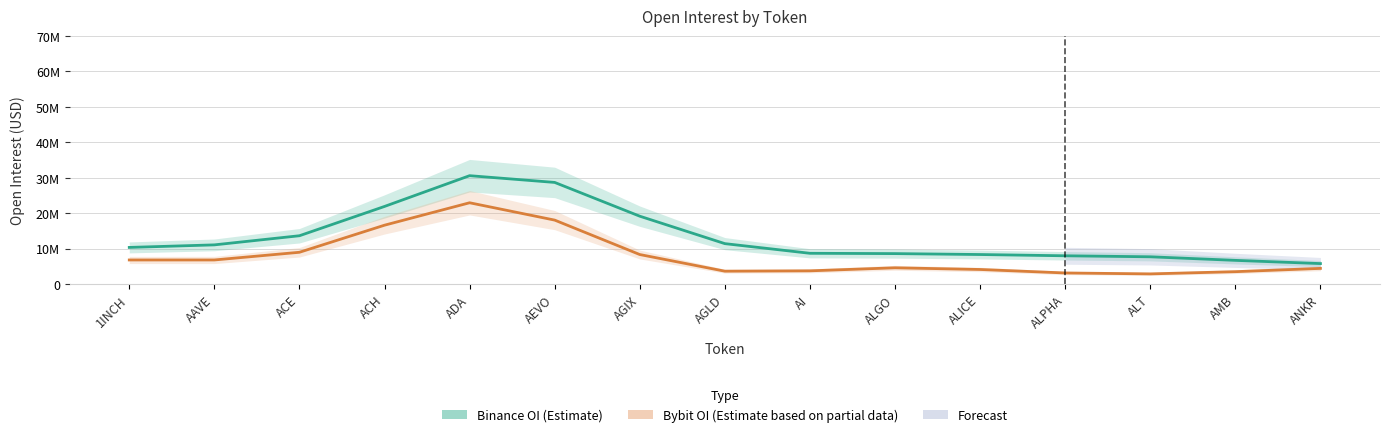

What is the difference between the Bybit OI (Estimate based on partial data) values at ALPHA and AEVO?

14918219.0